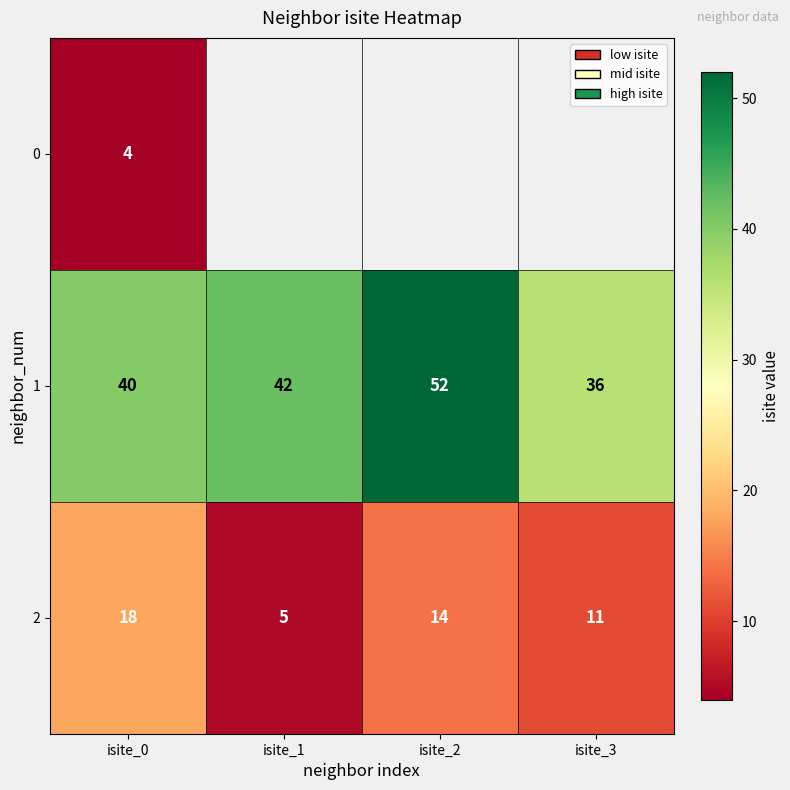

What is the sum of the 1 values at isite_1 and isite_0?

82